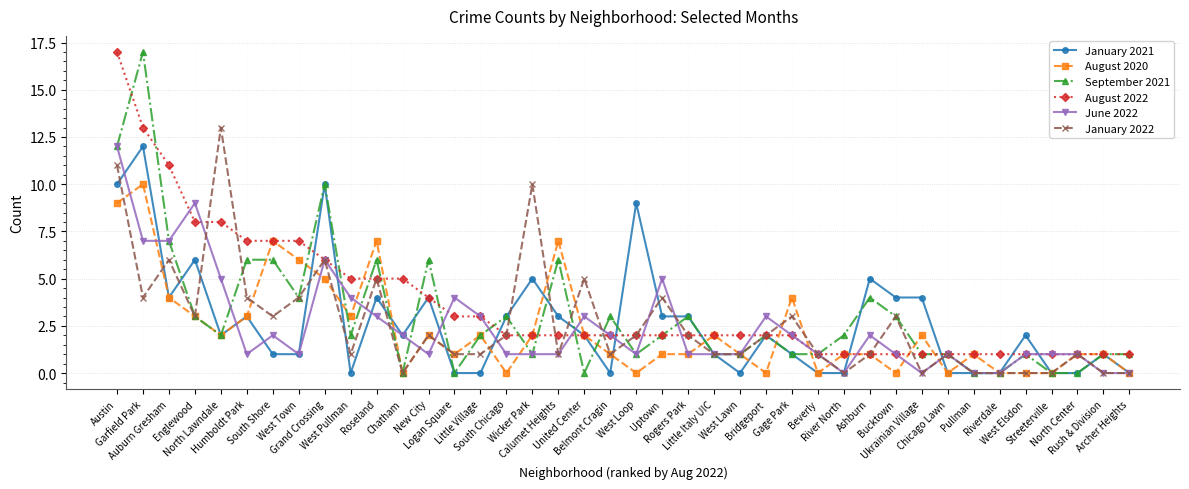

Which series has the largest total across all categories?

August 2022